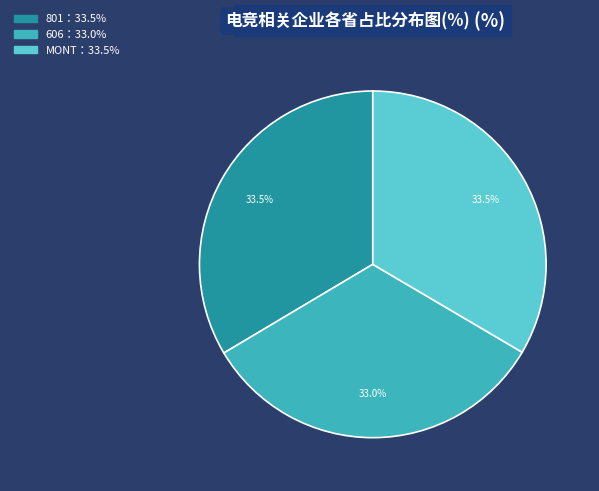

Is there a majority slice in this chart?

No